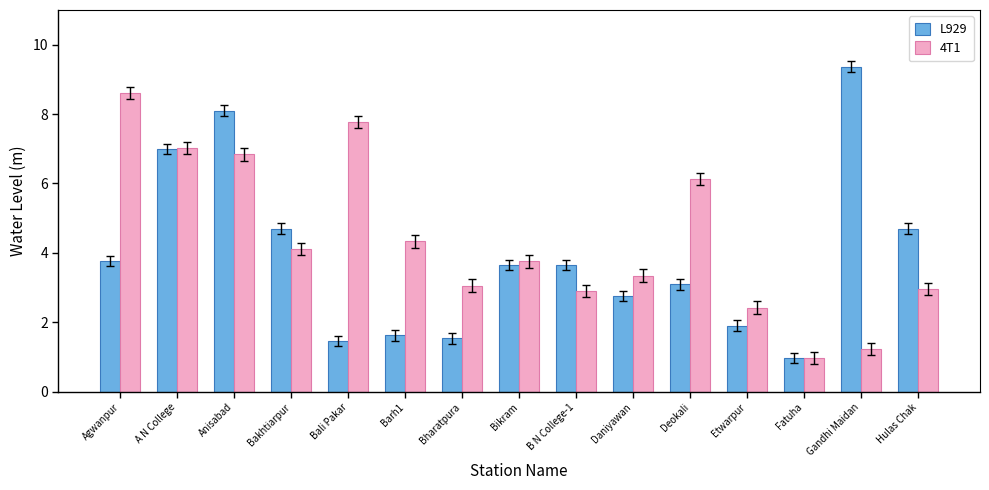

What value does the L929 series have at Bharatpura?

1.5